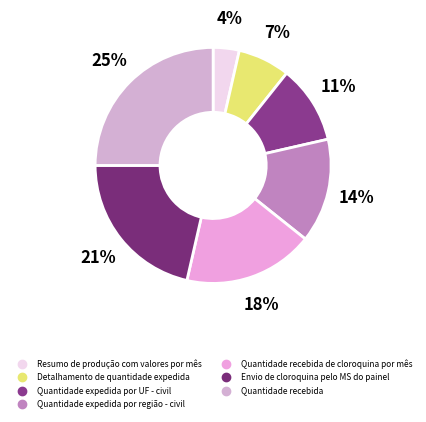

Do Quantidade expedida por região - civil and Detalhamento de quantidade expedida together represent more than half of the pie?

No